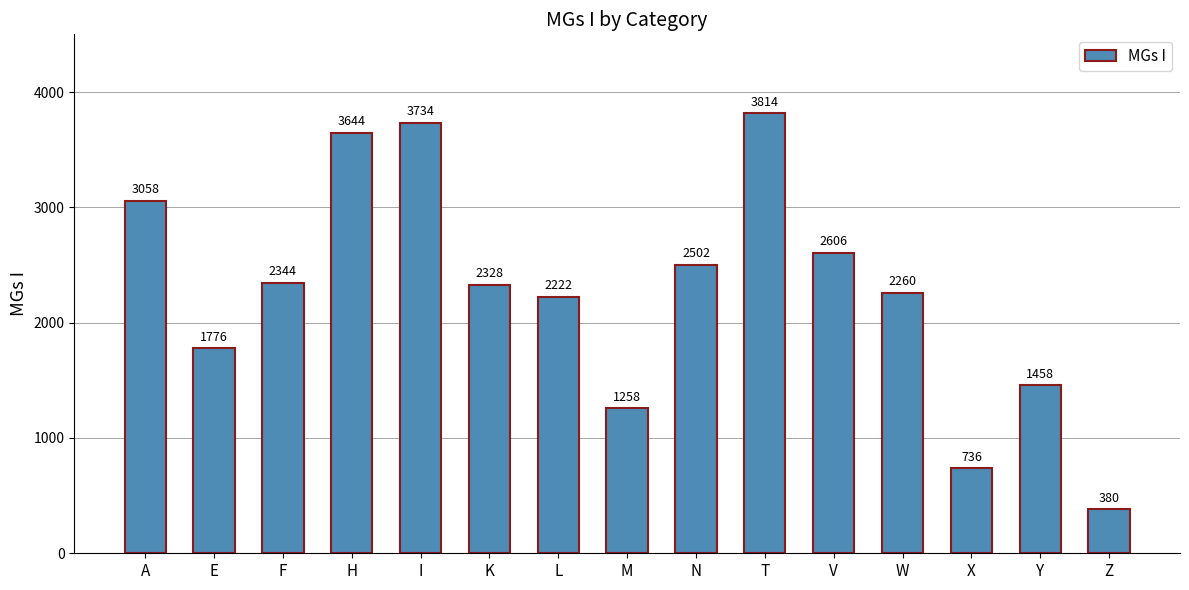

What is the average value?

2275